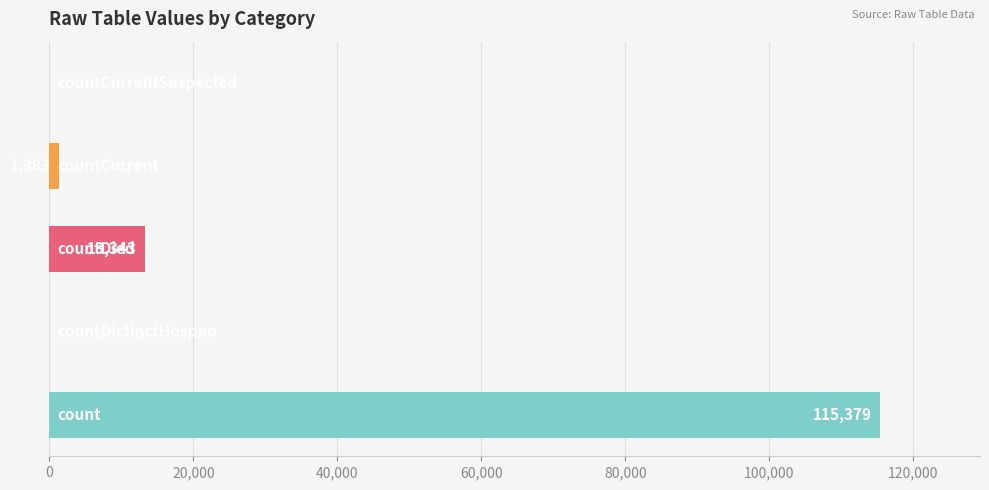

What is the maximum value shown in the chart?

115379